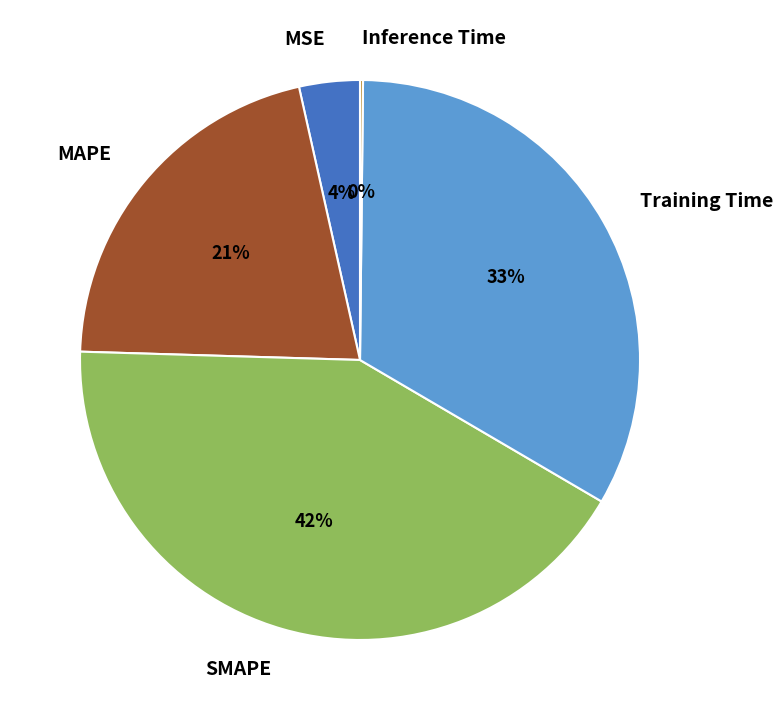

Is Training Time the majority of the pie?

No